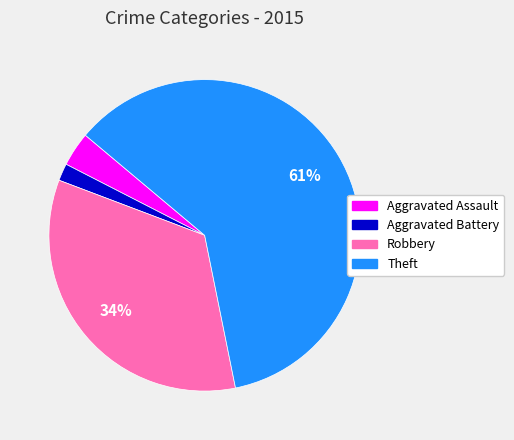

Count the number of slices in the pie.

4